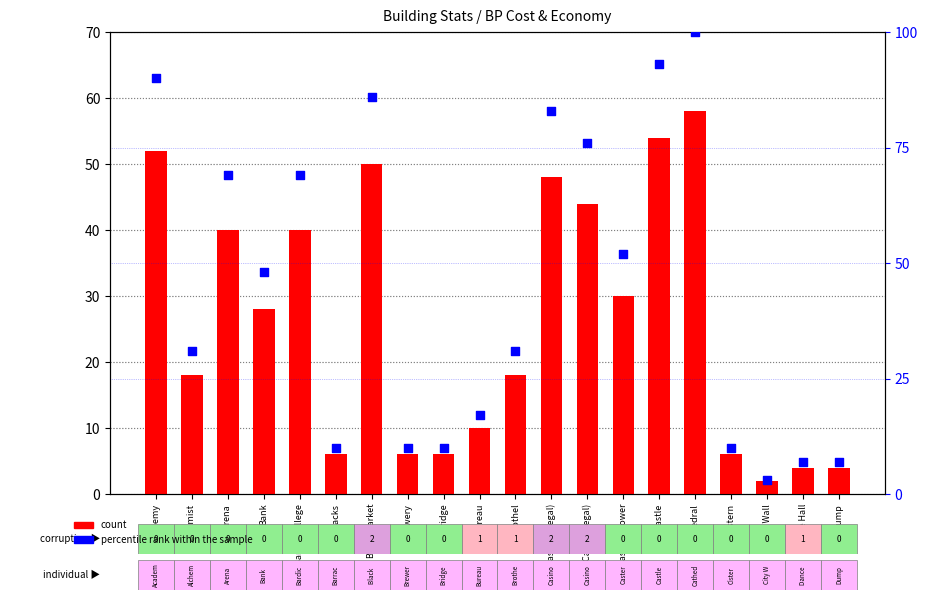

Is the value of percentile rank within the sample at Bardic College greater than the value of count at Brothel?

Yes